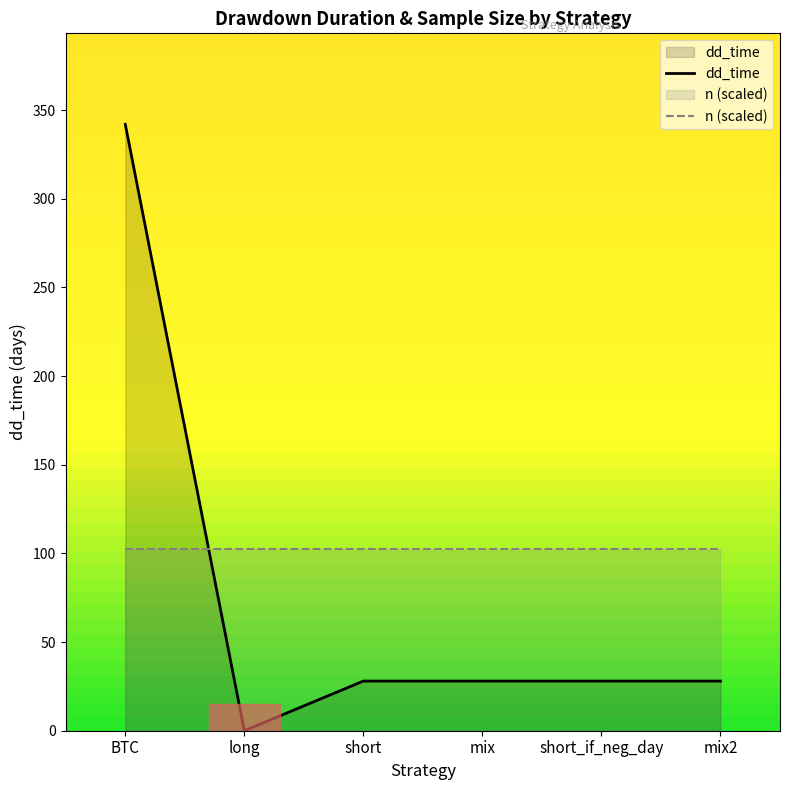

The chart shows a value of 15 at short. True or false?

False